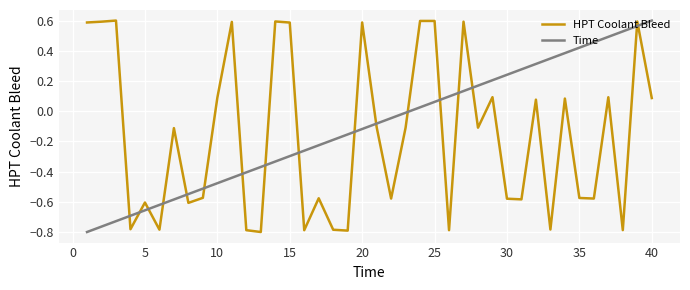

True or false: HPT Coolant Bleed and Time cross at least once.

True